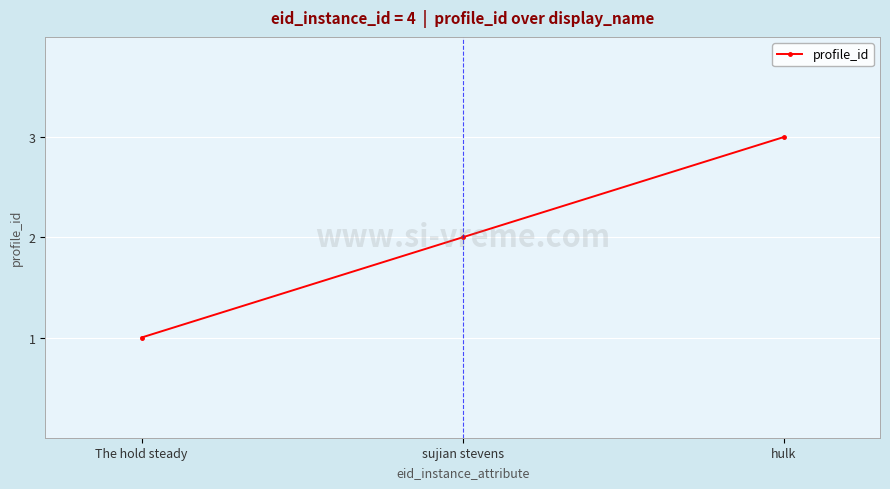

Which category has the lowest value across all series?

The hold steady